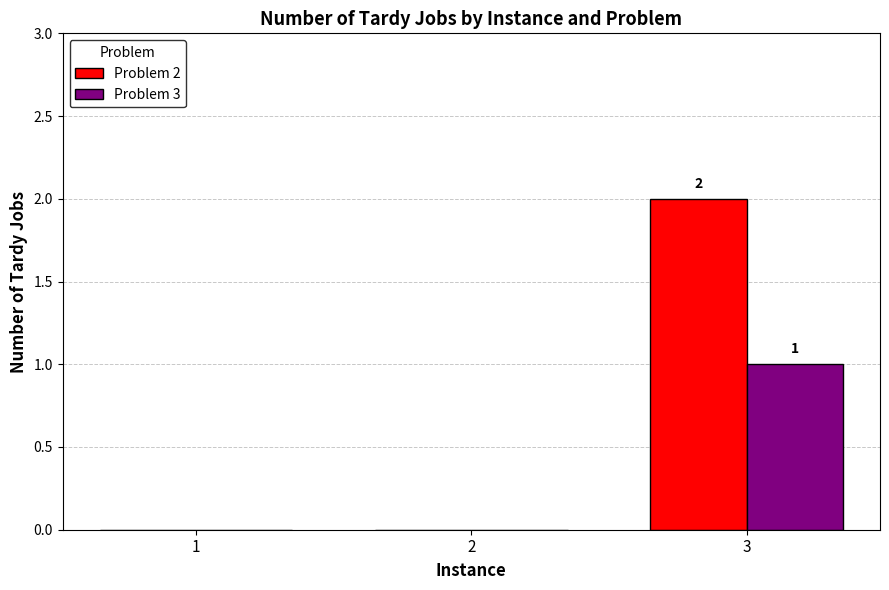

At which category is the sum across all series the highest?

3